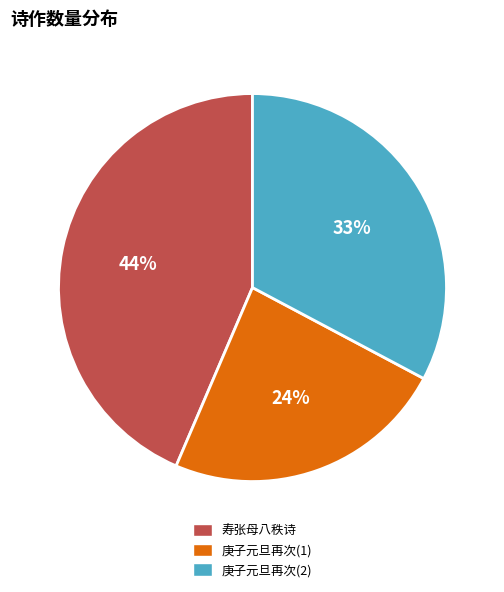

What is the ratio of the value at 庚子元旦再次(1) to the value at 寿张母八秩诗?

0.5